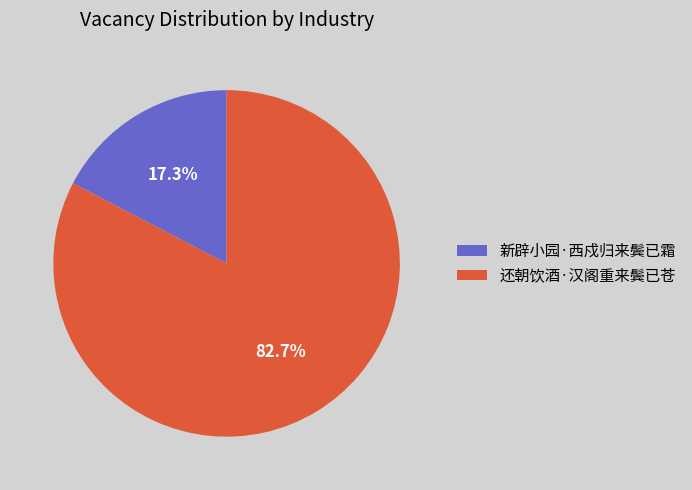

Which category has the smallest portion of the pie?

新辟小园·西戍归来鬓已霜